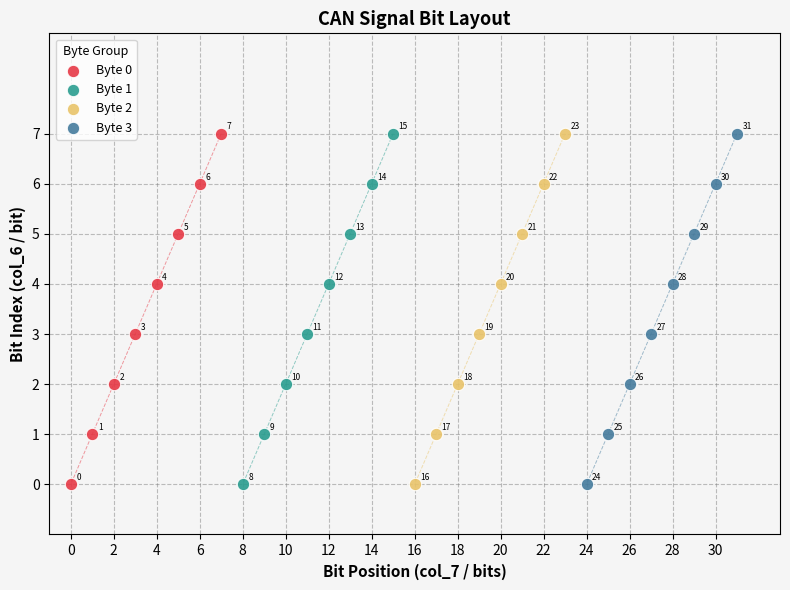

What are all the series names shown in the legend?

Byte 0, Byte 1, Byte 2, Byte 3